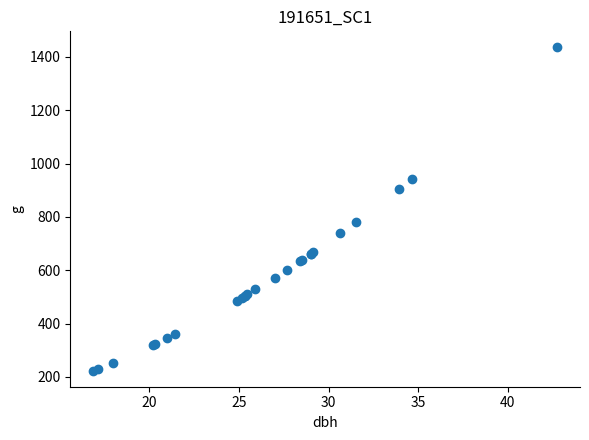

What Y value in the scatter plot is closest to 829?

780.1